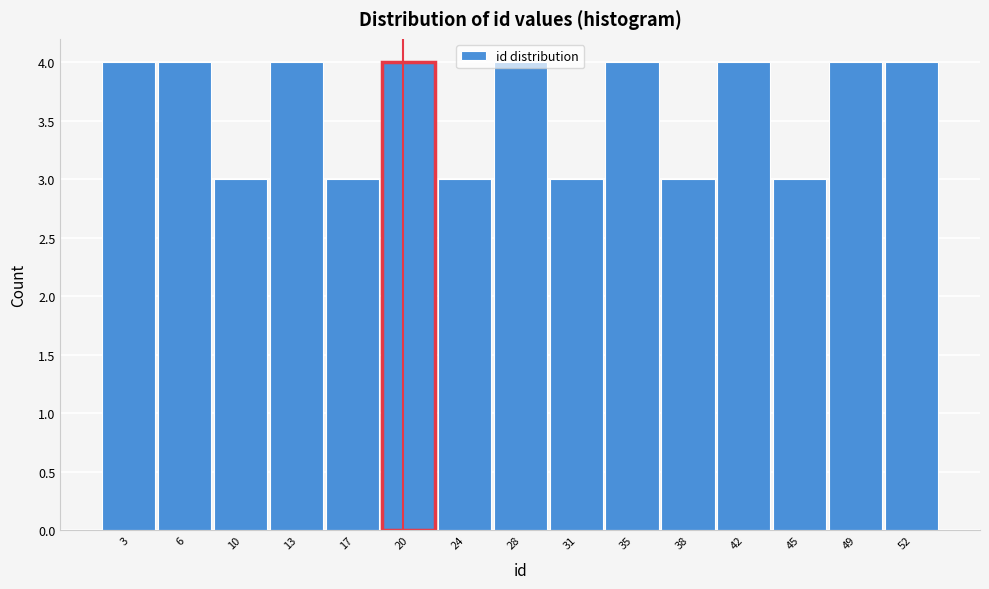

Reading left to right, list every bar in this chart as the range it spans on the x-axis followed by its height. Neither the bar edges nor the heights are printed on the chart, so give them approximately, as read against the axes.

1.0 to 4.5: 4
4.5 to 8.0: 4
8.0 to 11.5: 3
11.5 to 15.0: 4
15.0 to 18.5: 3
18.5 to 22.0: 4
22.0 to 25.5: 3
25.5 to 29.5: 4
29.5 to 33.0: 3
33.0 to 36.5: 4
36.5 to 40.0: 3
40.0 to 43.5: 4
43.5 to 47.0: 3
47.0 to 50.5: 4
50.5 to 54.0: 4